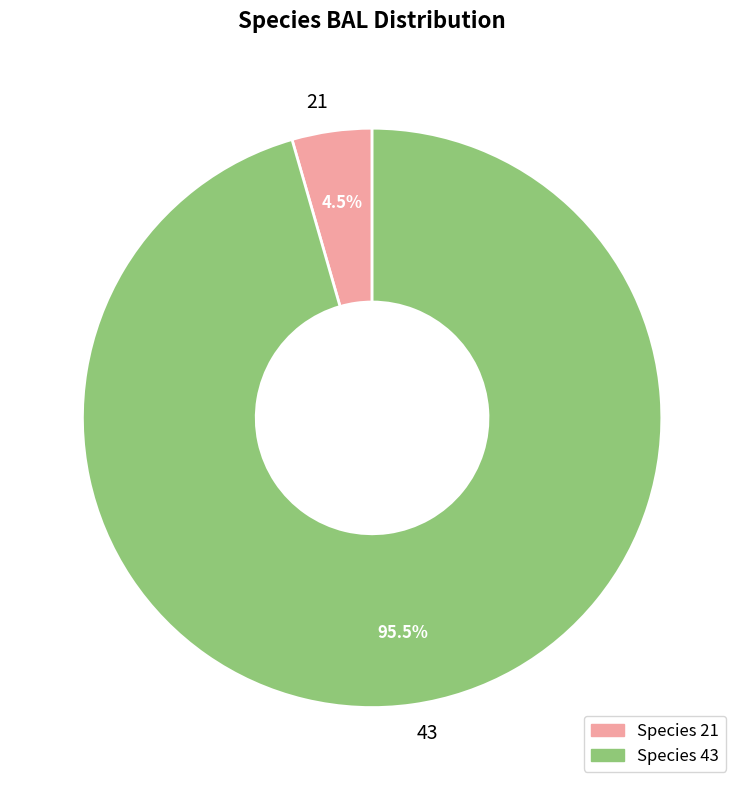

Which has a higher value, 43 or 21?

43